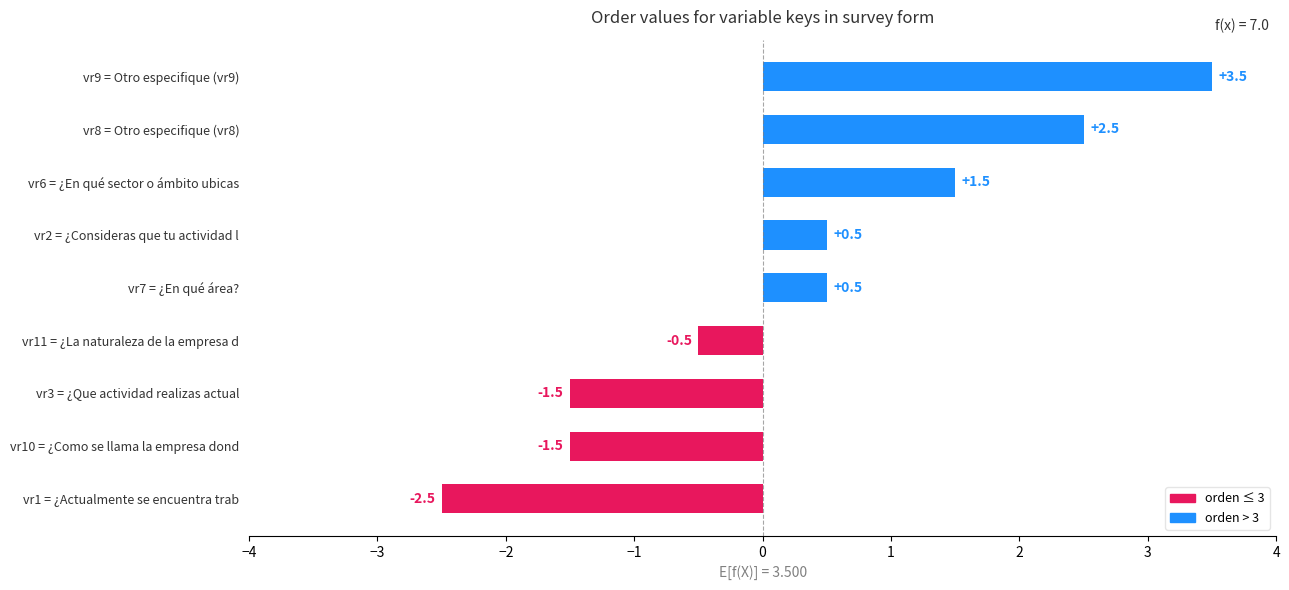

What is the smallest value displayed?

-2.5